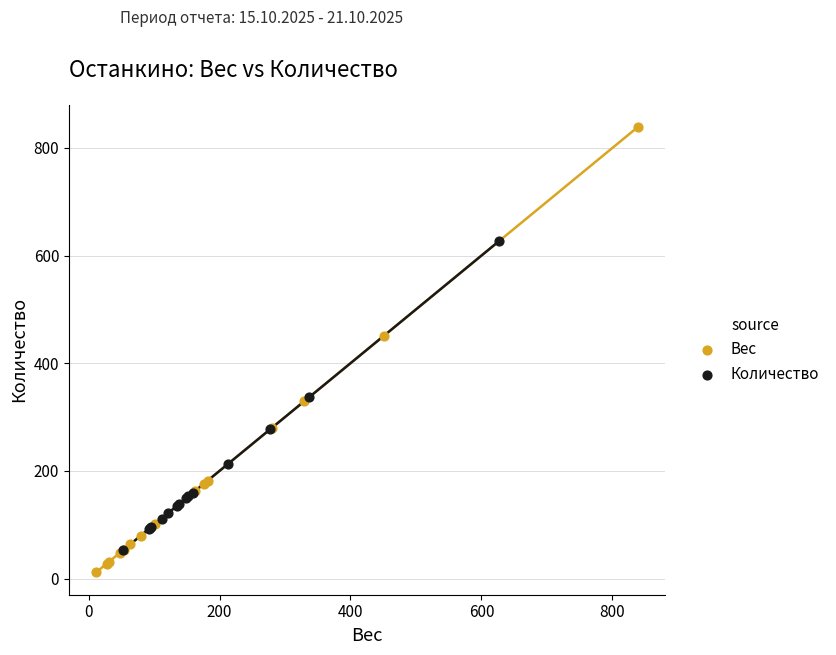

Which series has the widest spread of Y values?

Вес